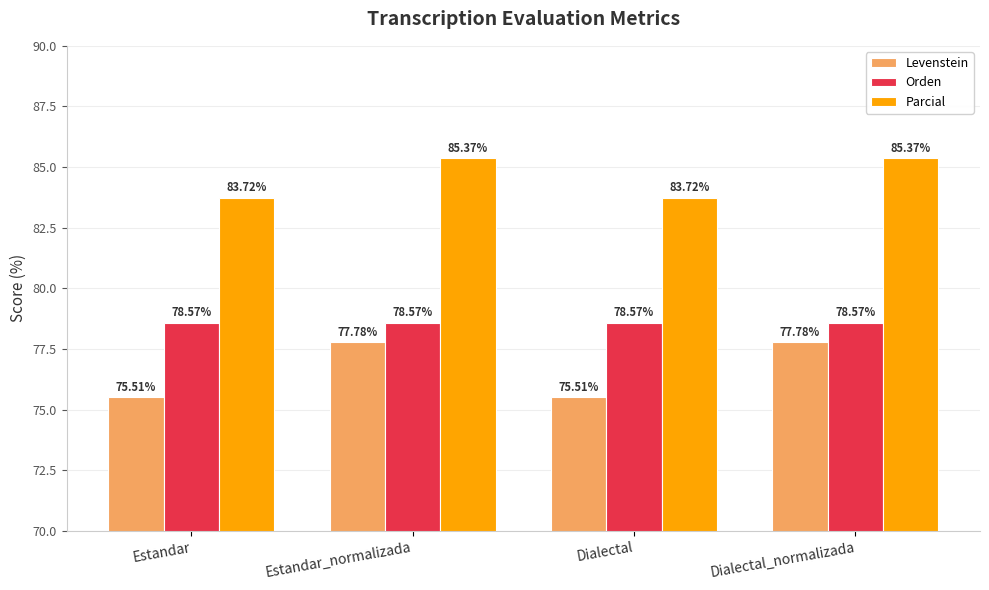

What is the approximate value of Levenstein at Dialectal_normalizada?

77.8